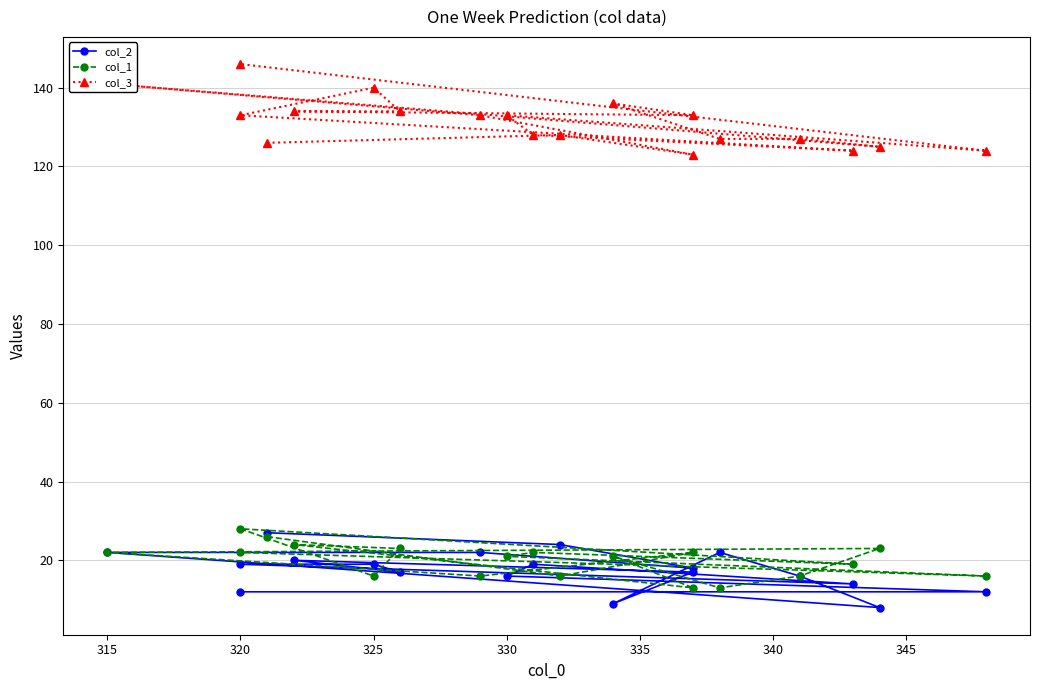

Reading left to right, extract all data points from this chart.

col_2: 27	24	18	22	22	8	16	22	9	17	20	17	19	19	14	19	16	12	12
col_1: 26	16	22	16	22	23	16	13	21	13	24	23	16	28	19	22	21	16	22
col_3: 126	128	123	133	141	125	127	127	136	133	134	134	140	133	124	128	133	124	146